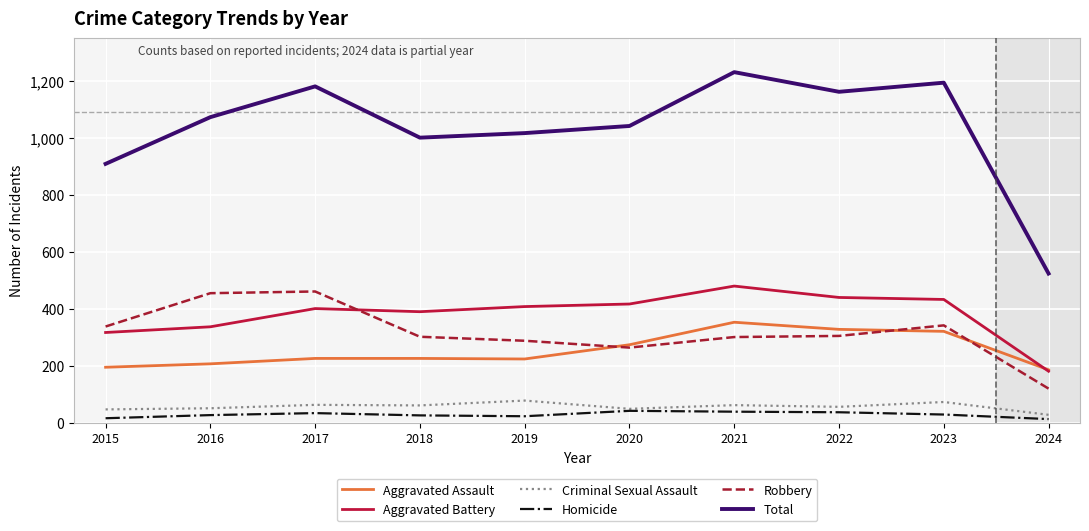

What is the total value across all series at 2017?

2360